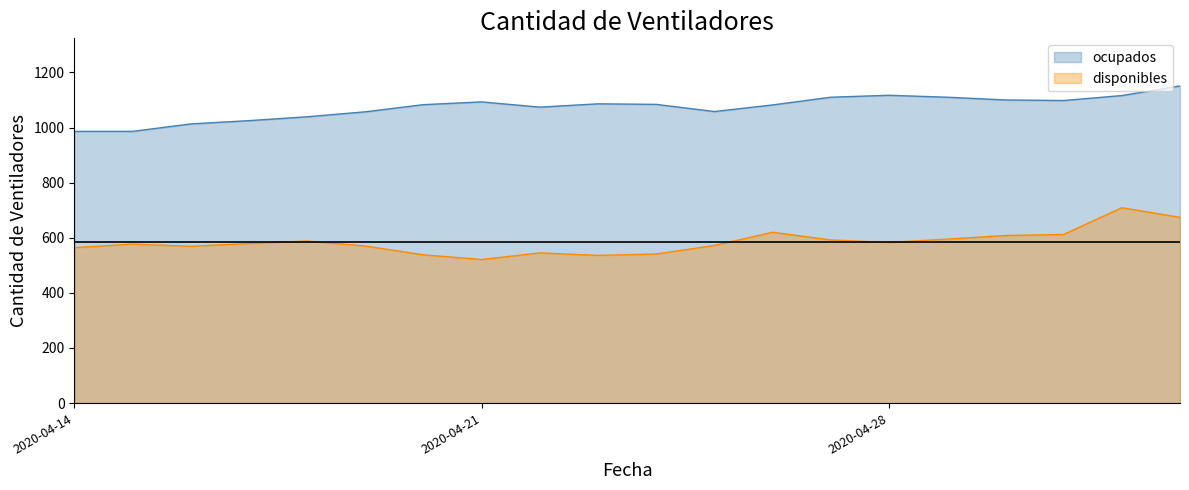

What is the maximum value for disponibles?

709